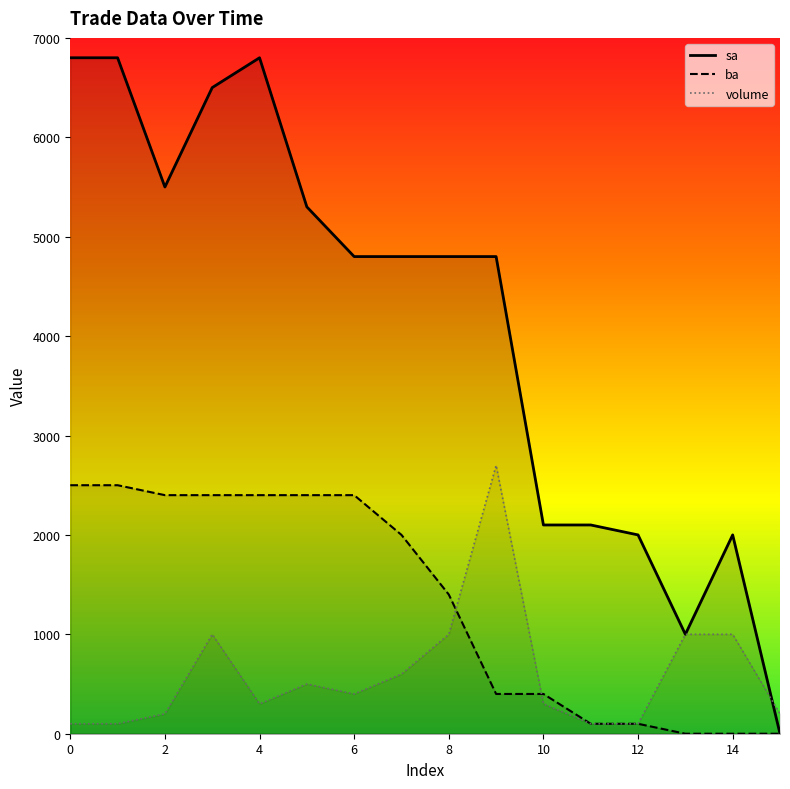

The value of volume at 0 is 100. True or false?

True